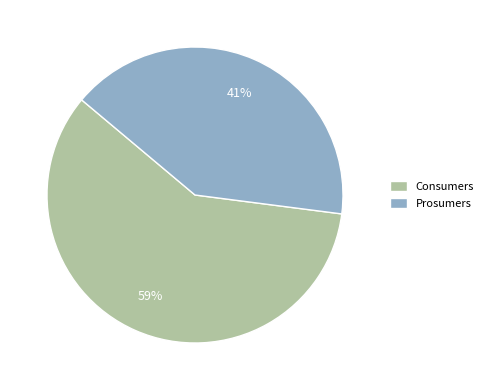

Is there a majority slice in this chart?

Yes